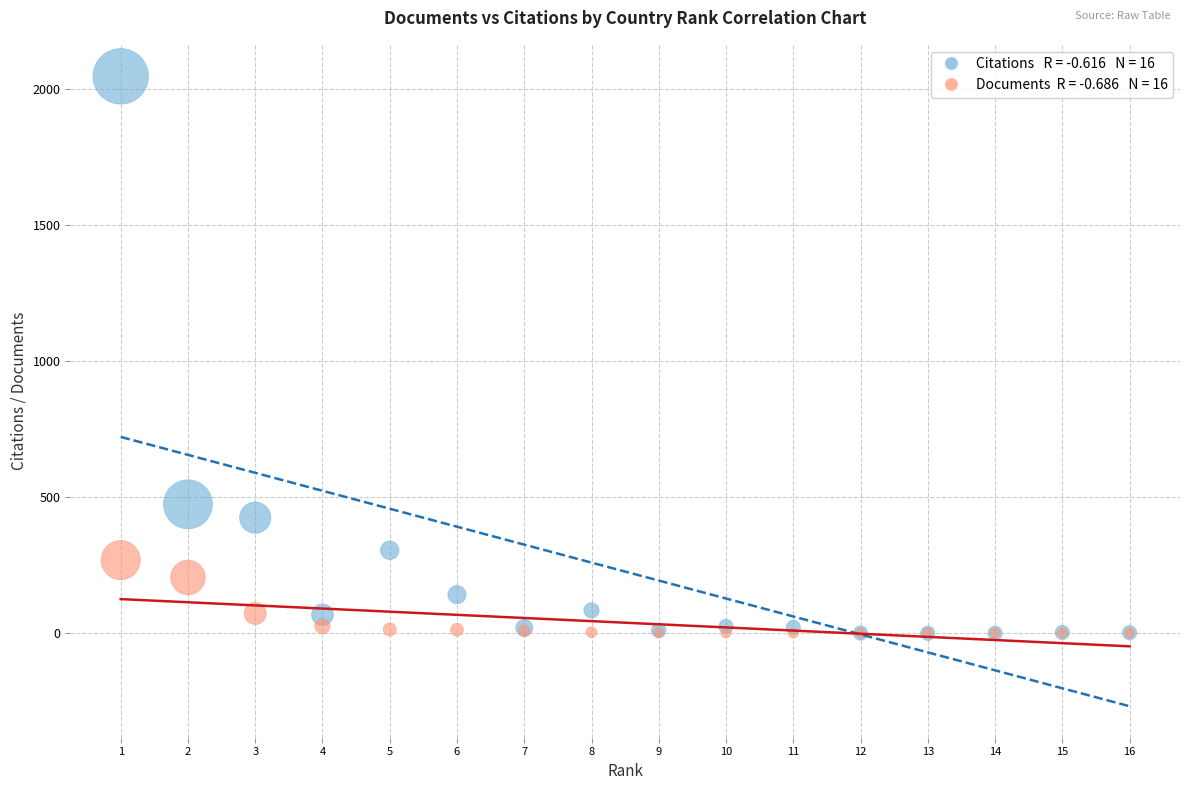

Across all series, what Y value is closest to 1023?

474